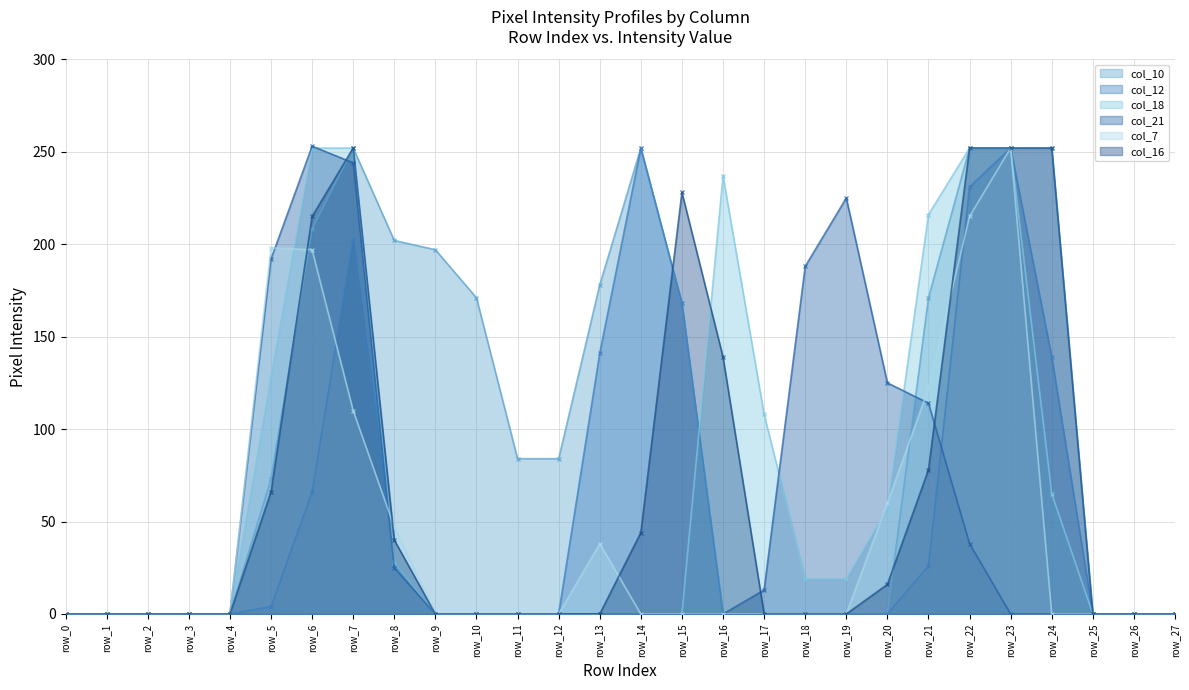

Reading left to right, what are all the values shown in this chart?

col_10: 0	0	0	0	0	73	208	252	202	197	171	84	84	178	252	168	0	0	0	0	0	171	252	252	252	0	0	0
col_12: 0	0	0	0	0	4	66	203	28	0	0	0	0	141	252	168	0	0	0	0	0	26	231	252	139	0	0	0
col_18: 0	0	0	0	0	128	252	252	28	0	0	0	0	0	0	0	237	108	19	19	57	216	252	252	65	0	0	0
col_21: 0	0	0	0	0	192	253	244	25	0	0	0	0	0	0	0	0	13	188	225	125	114	38	0	0	0	0	0
col_7: 0	0	0	0	0	198	197	110	47	0	0	0	0	38	0	0	0	0	0	0	60	122	215	252	0	0	0	0
col_16: 0	0	0	0	0	66	215	252	40	0	0	0	0	0	44	228	139	0	0	0	16	78	252	252	252	0	0	0